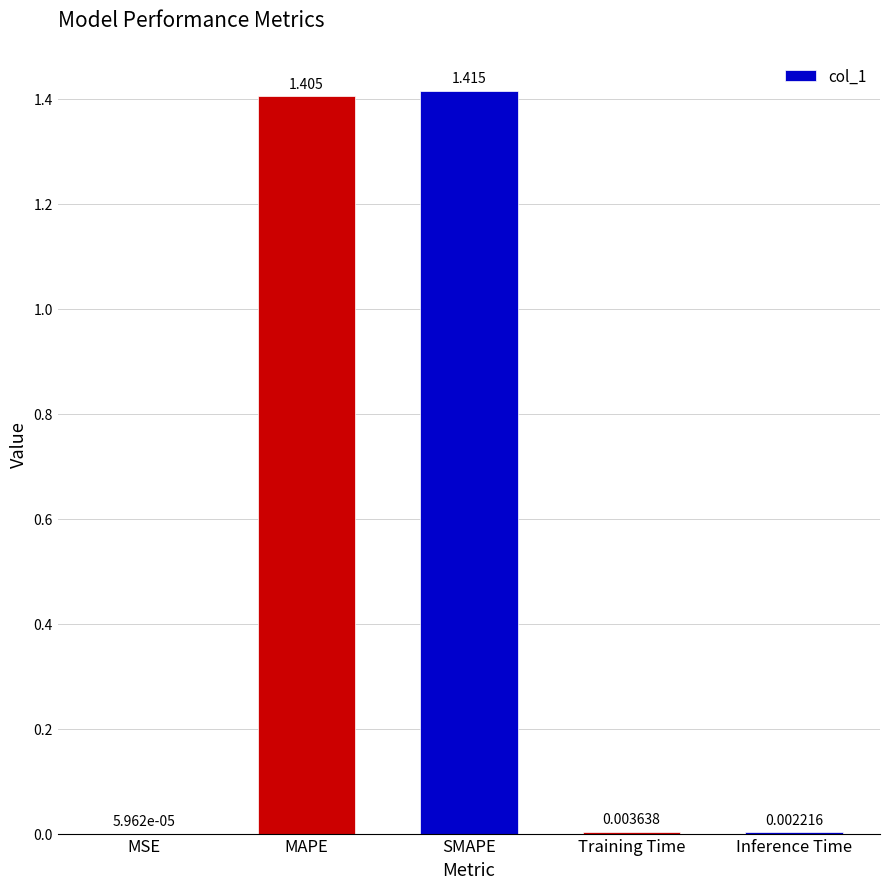

What is the average value?

0.6